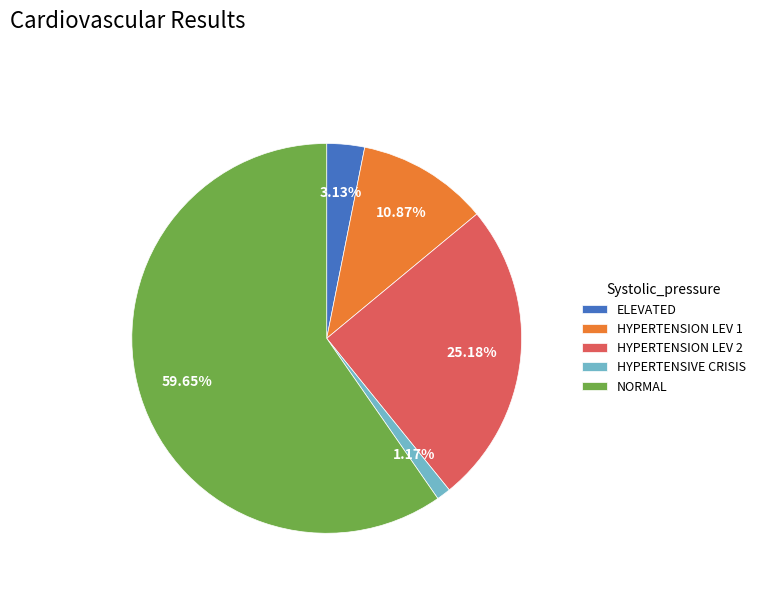

What is the ratio of the value at HYPERTENSION LEV 1 to the value at HYPERTENSIVE CRISIS?

9.3